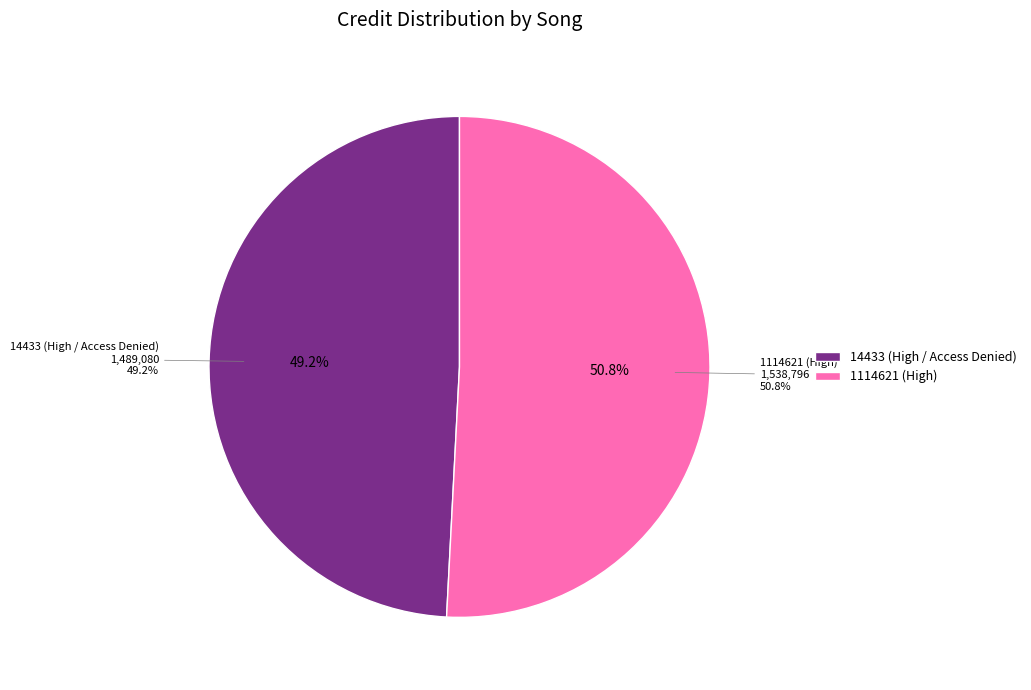

To the nearest percent, what portion does 14433 (High / Access Denied) represent?

49%